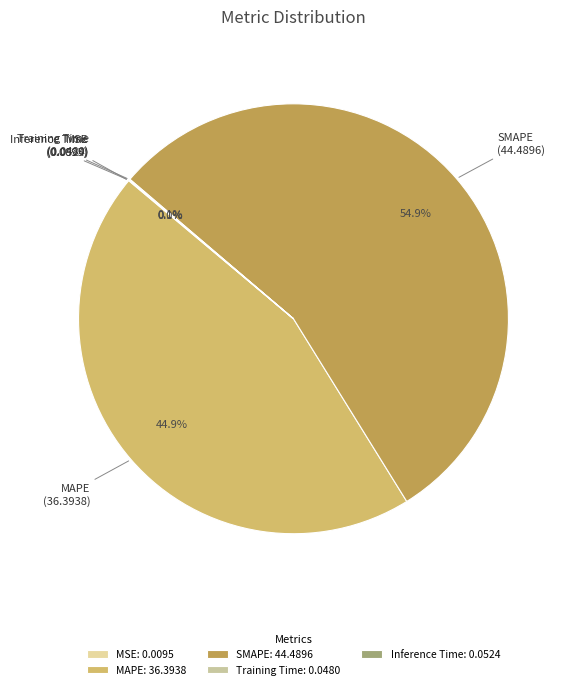

Do SMAPE and MAPE together represent more than half of the pie?

Yes